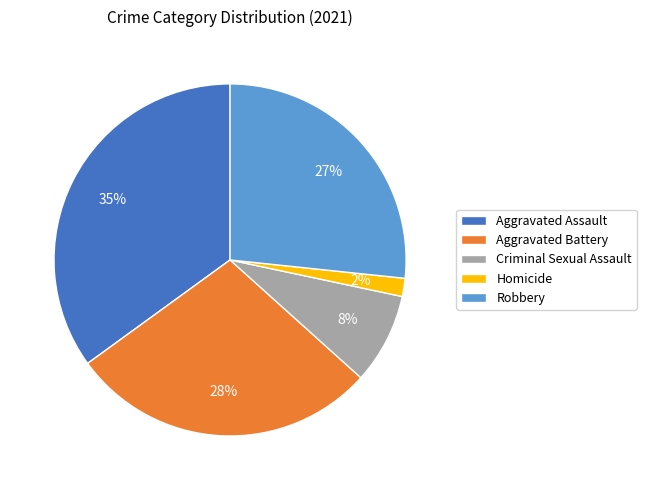

How many segments does this pie chart have?

5